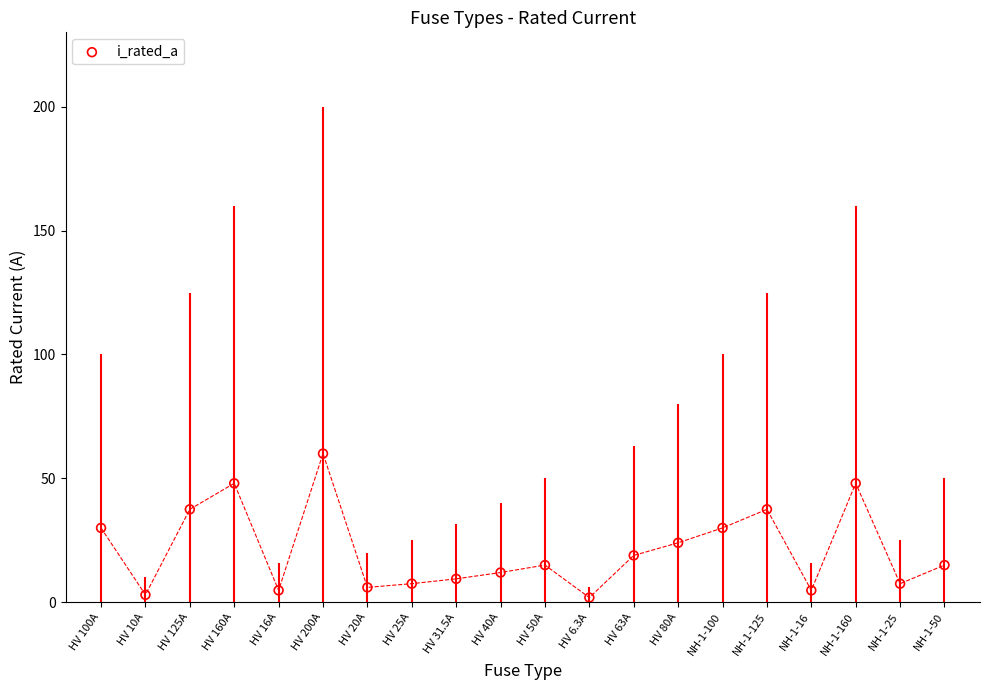

What is the change in value from HV 100A to HV 80A?

-6.0